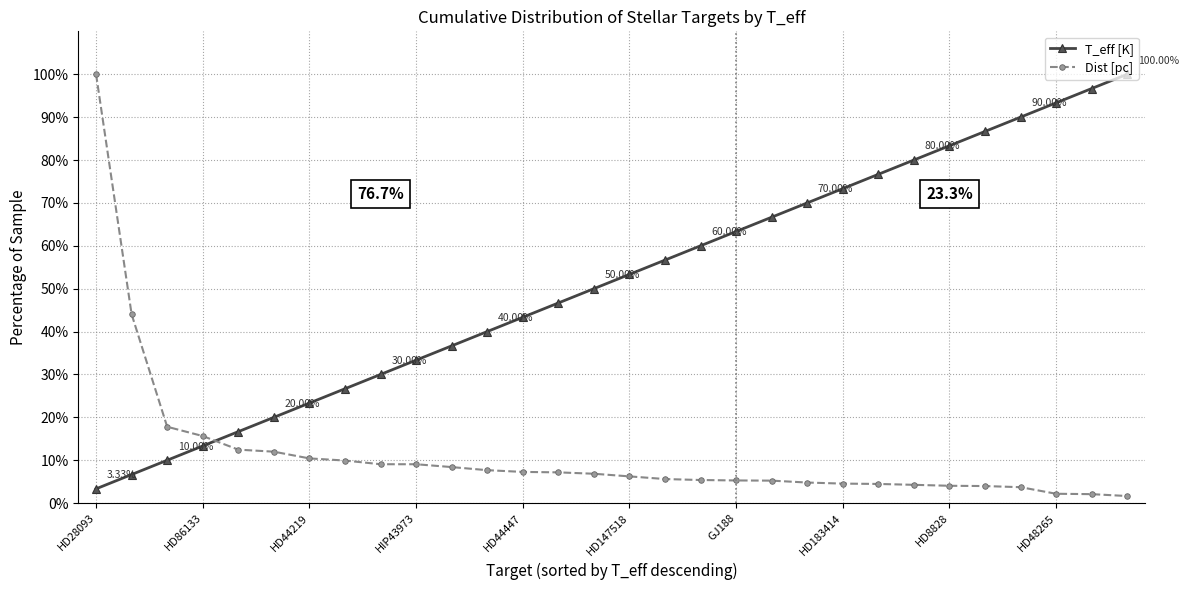

What is the average value of the Dist [pc] series?

11.4